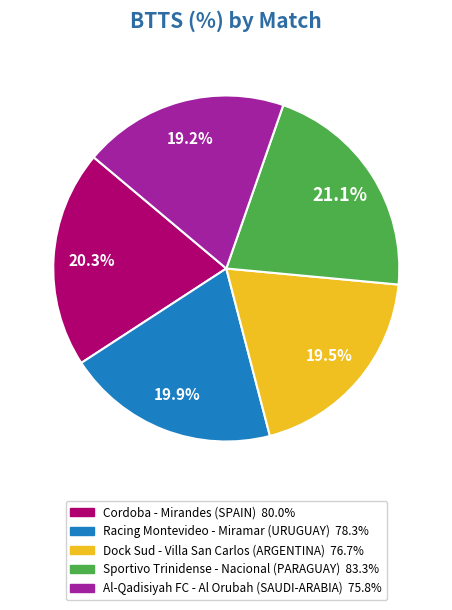

Does any single category account for the majority?

No